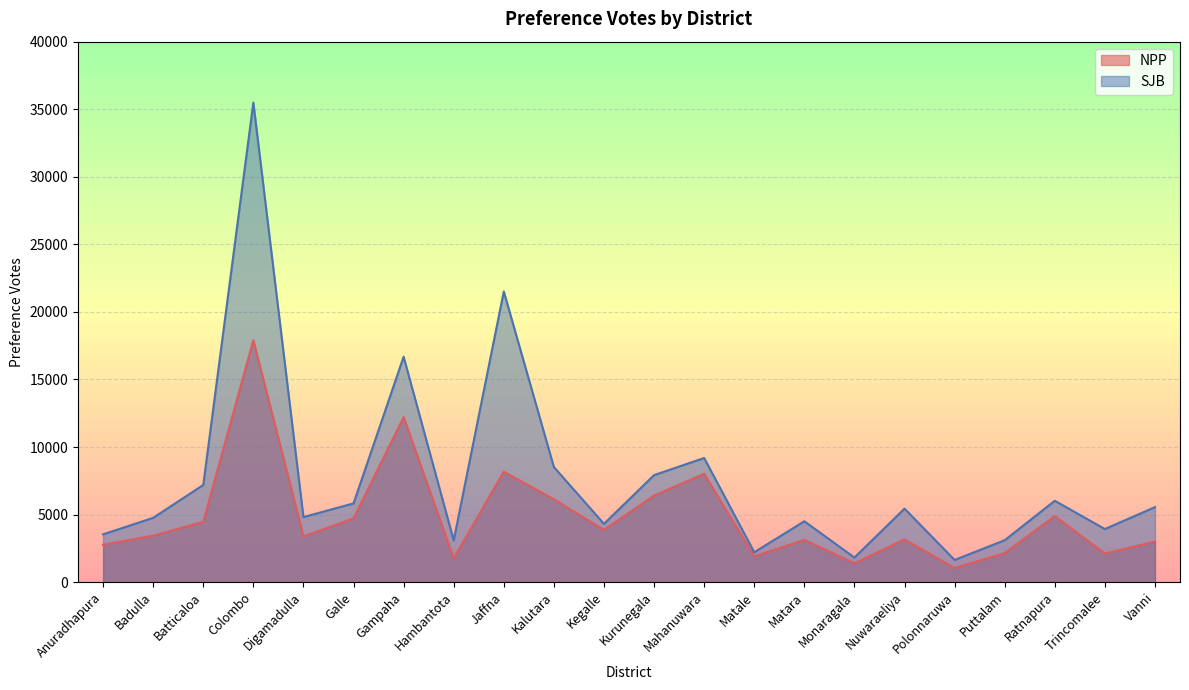

What position from the right is Matara?

8